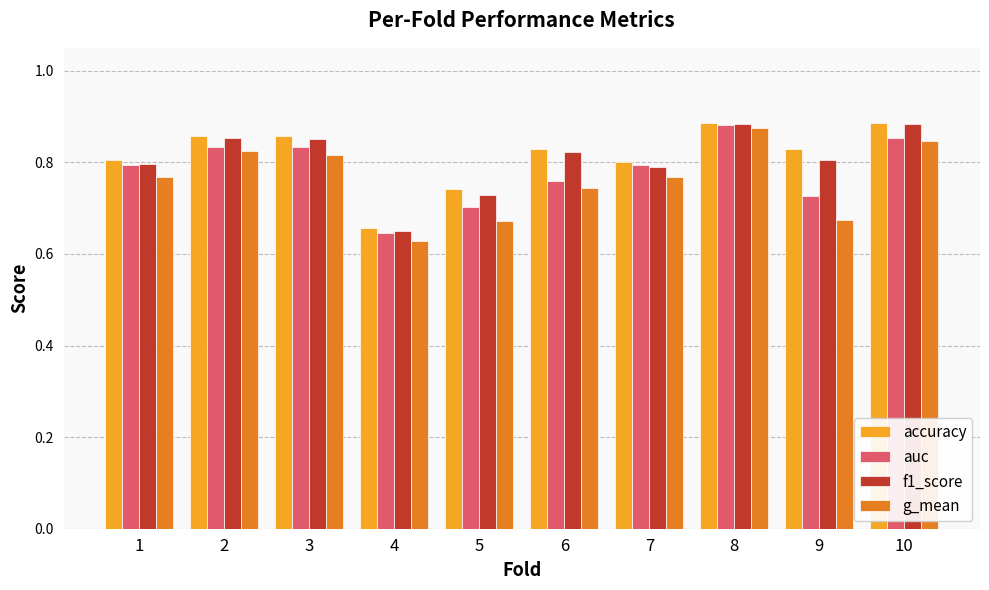

True or false: f1_score has a value of 0.4 at 5.

False